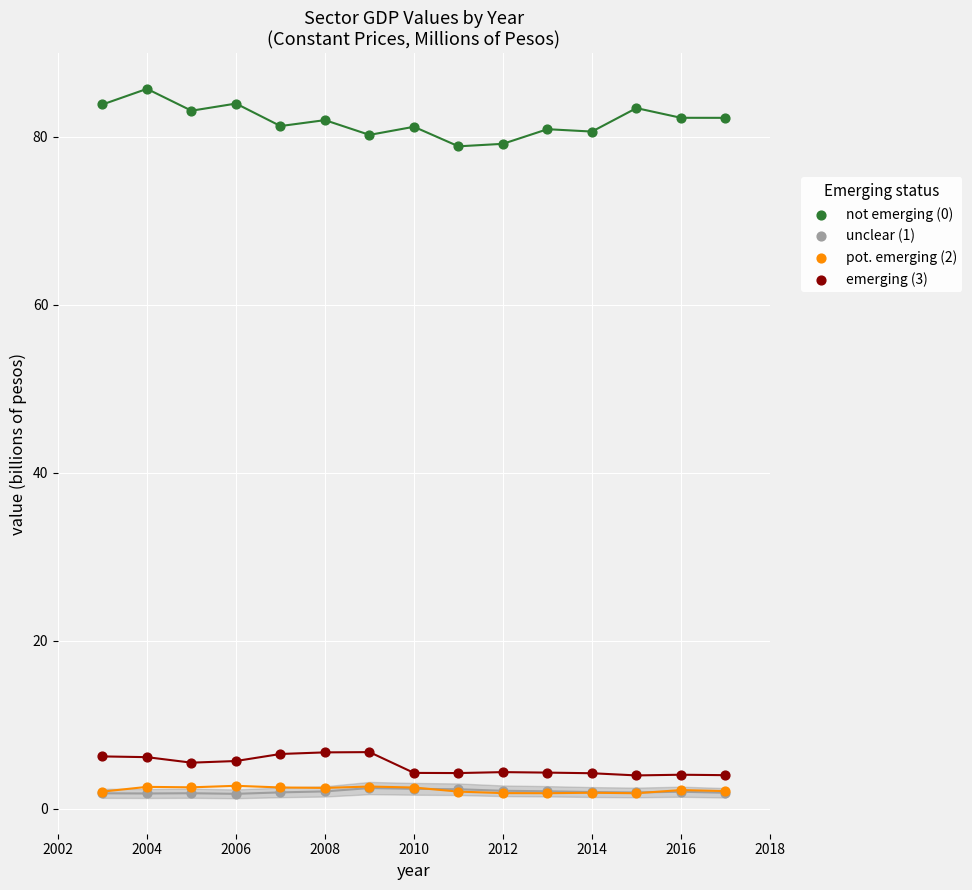

Which series has the widest spread of Y values?

not emerging (0)